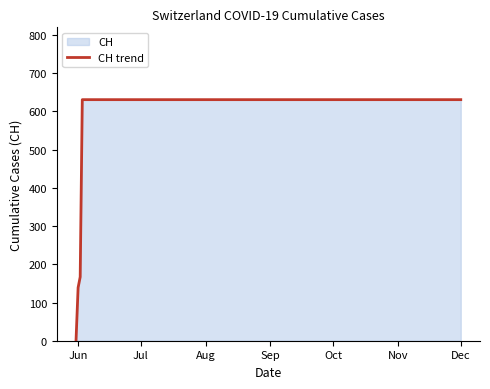

What is the value of the 11th point from the left?

631